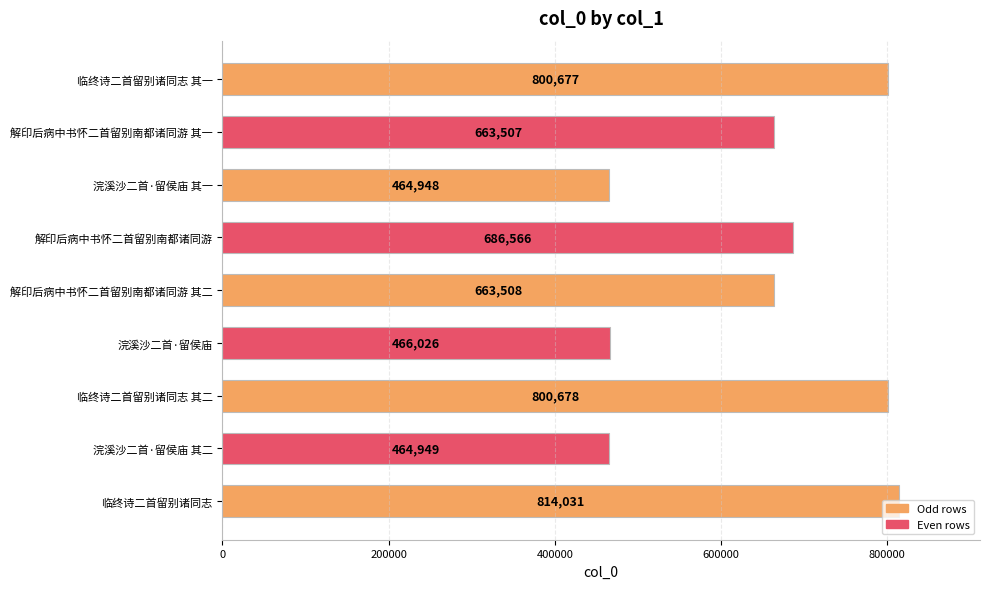

The value at 浣溪沙二首·留侯庙 其二 is 248056. True or false?

False